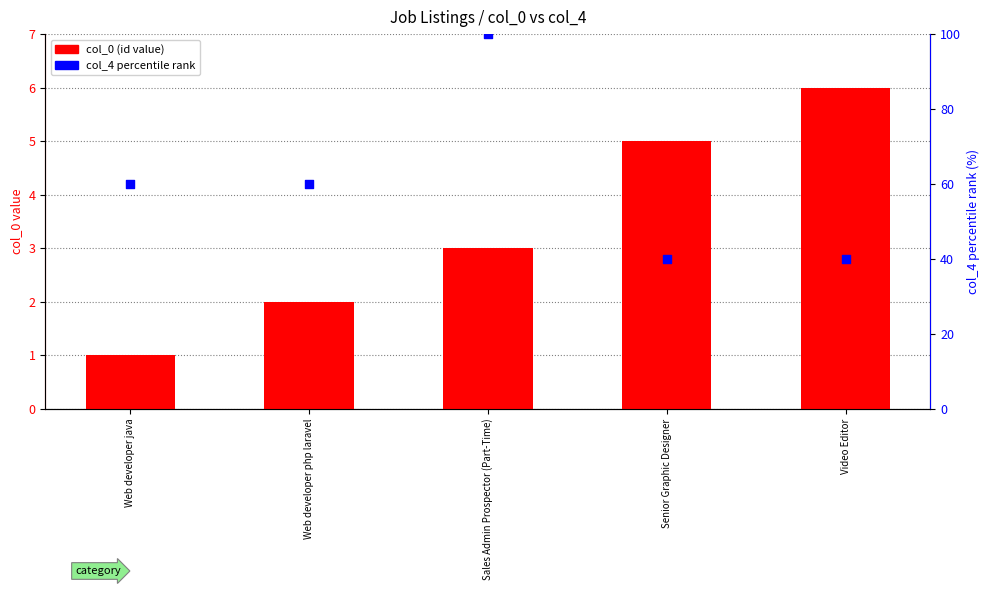

Which series reaches the maximum Y coordinate?

col_4 percentile